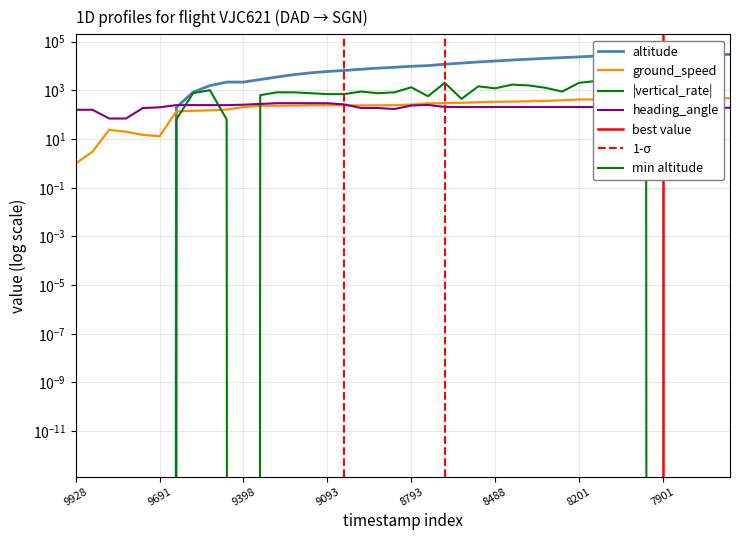

The value of ground_speed at 29 is 395. True or false?

True